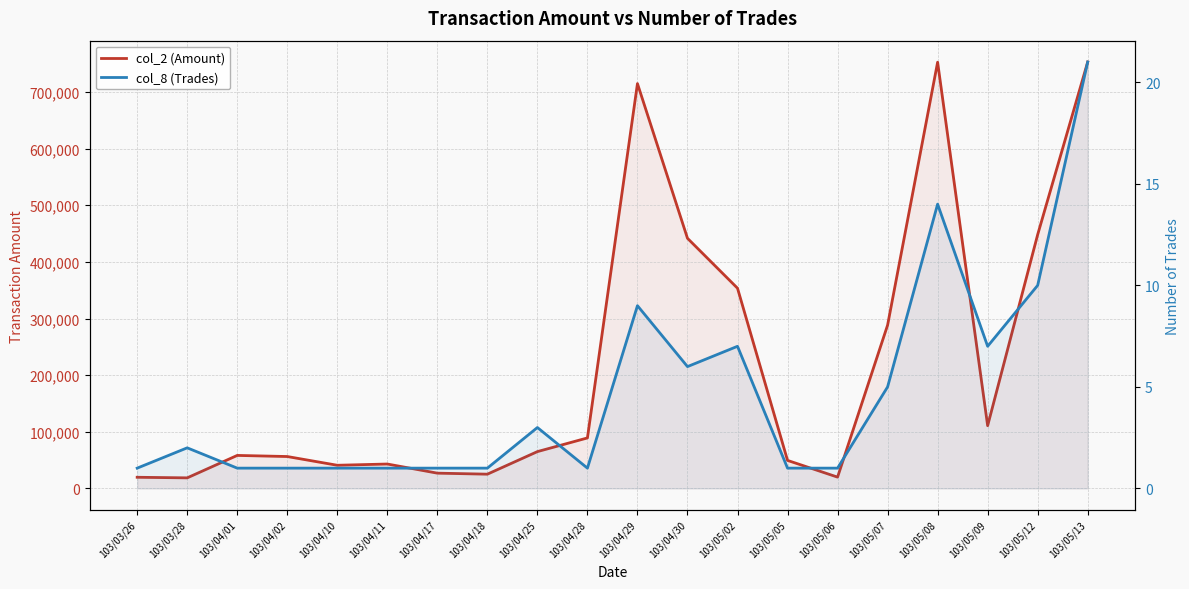

Which series has the largest total across all categories?

col_2 (Amount)